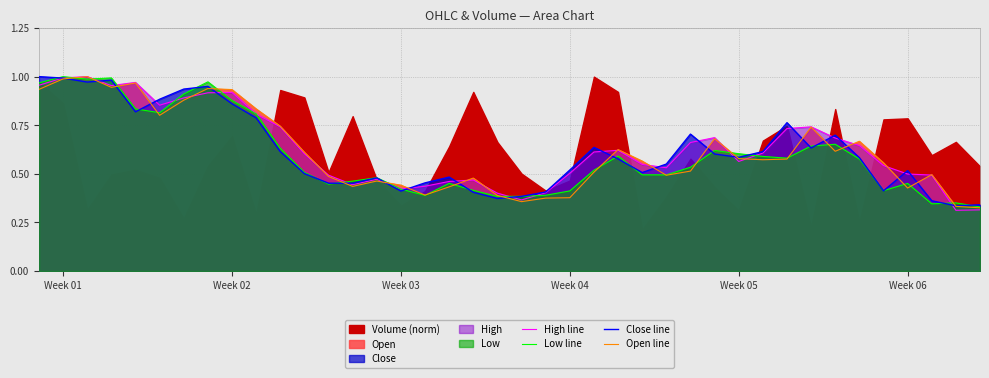

Is it true that High line equals 1.0 at Week 01?

True